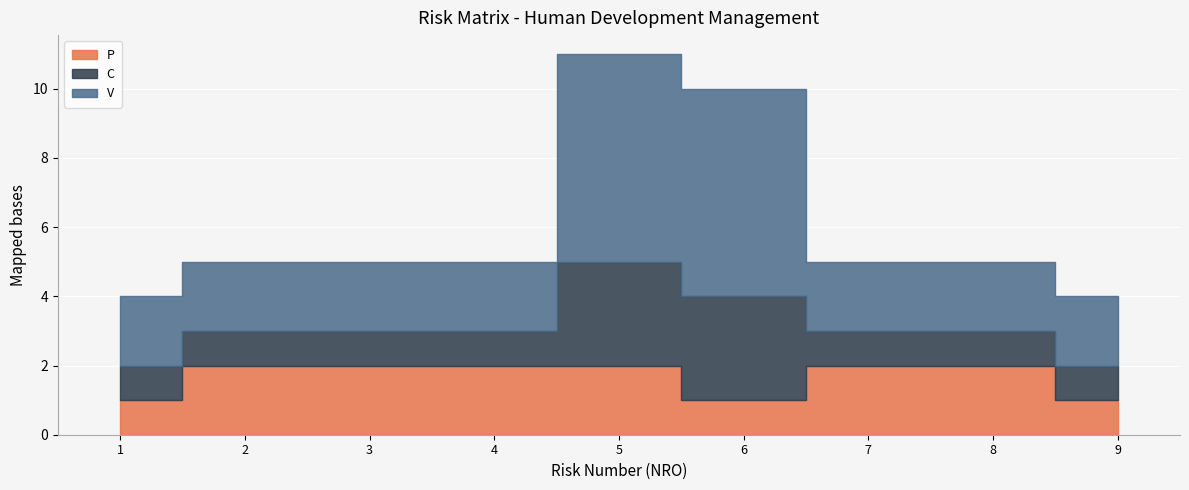

True or false: P has more than 0 interior local peaks.

False